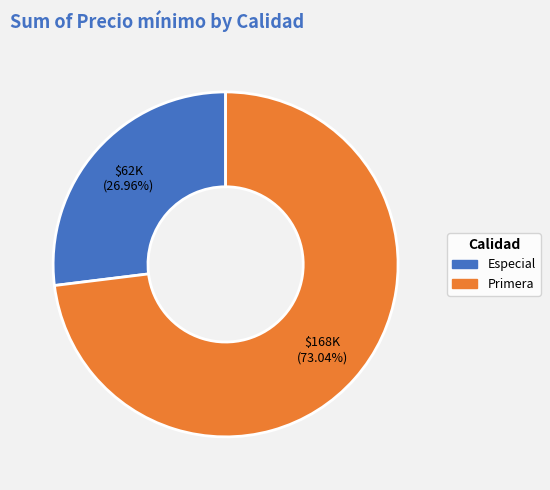

How many slices are in this pie chart?

2